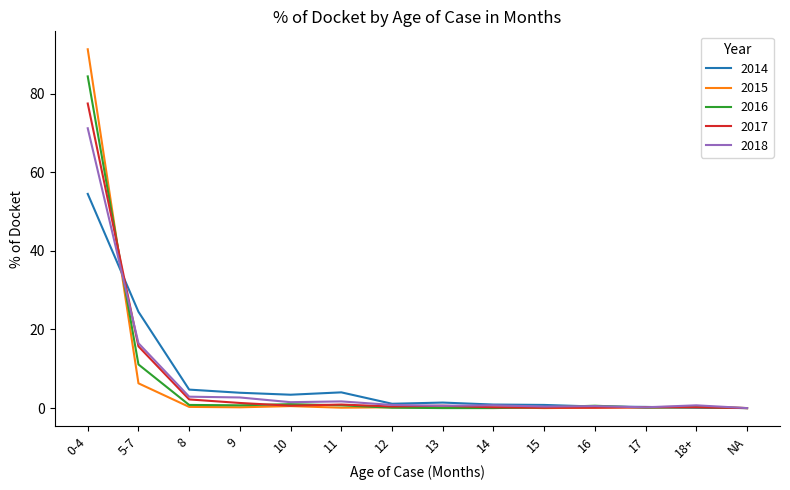

What is the maximum value for 2015?

91.3